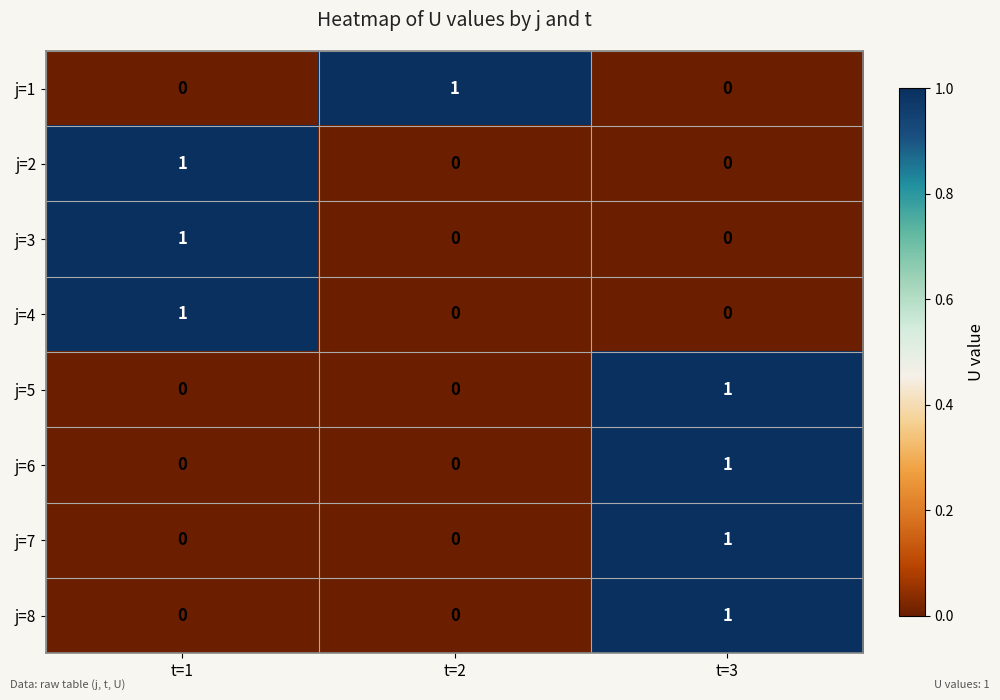

The j=4 series shows 0 at t=2. True or false?

True